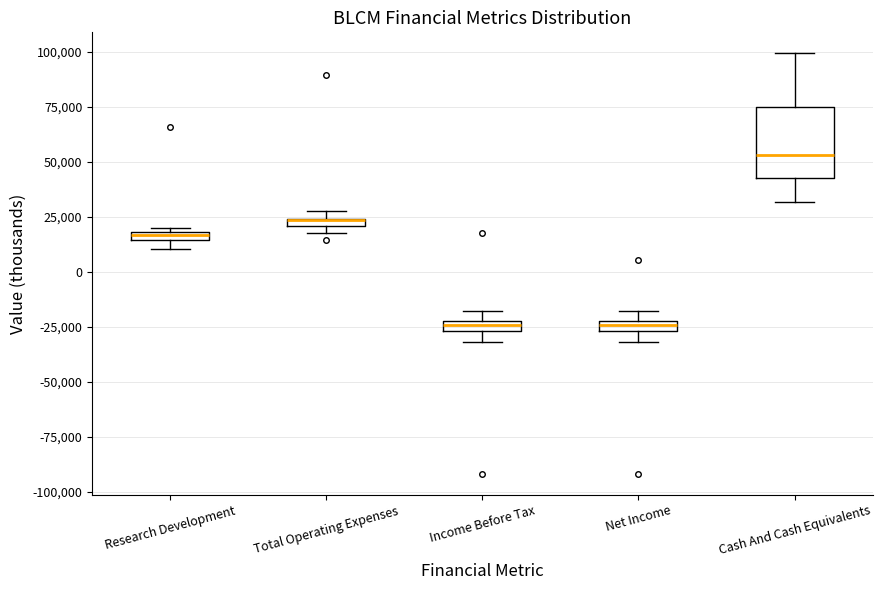

Comparing the boxes themselves (not the whiskers), which one is the tallest?

Cash And Cash Equivalents